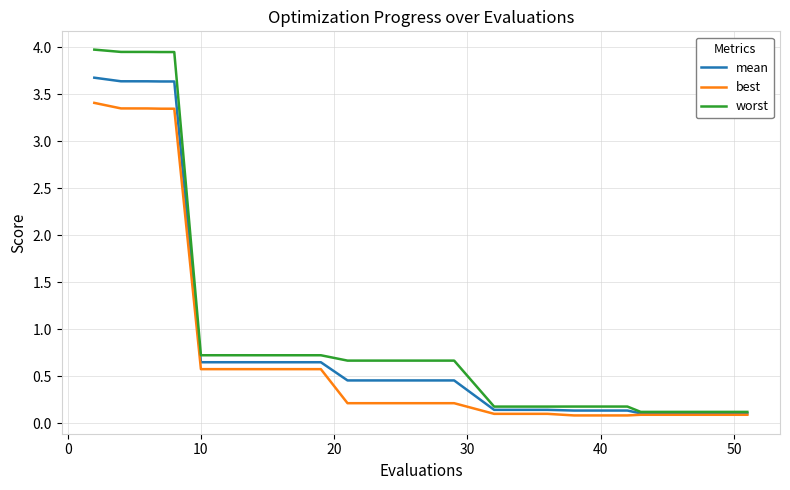

Which series has the widest spread of values?

worst